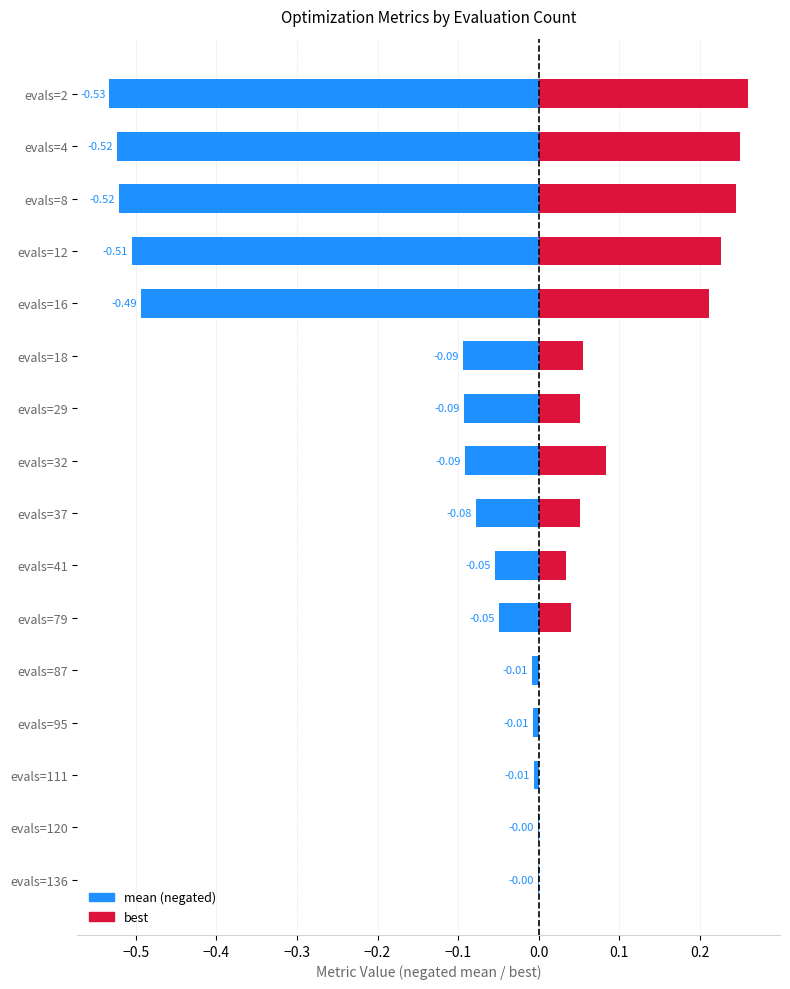

True or false: best has a value of 0.0 at evals=79.

True